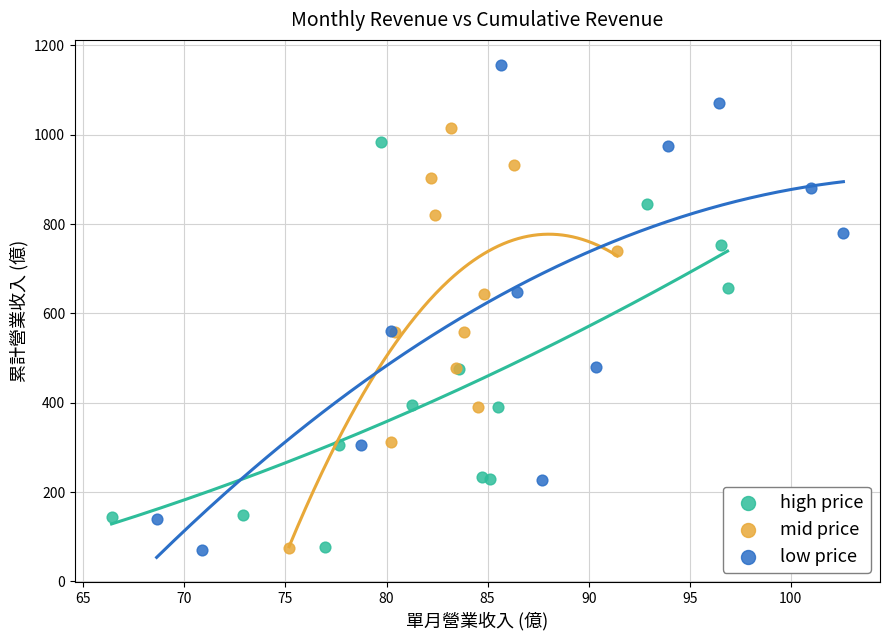

Which series has the widest spread of Y values?

low price